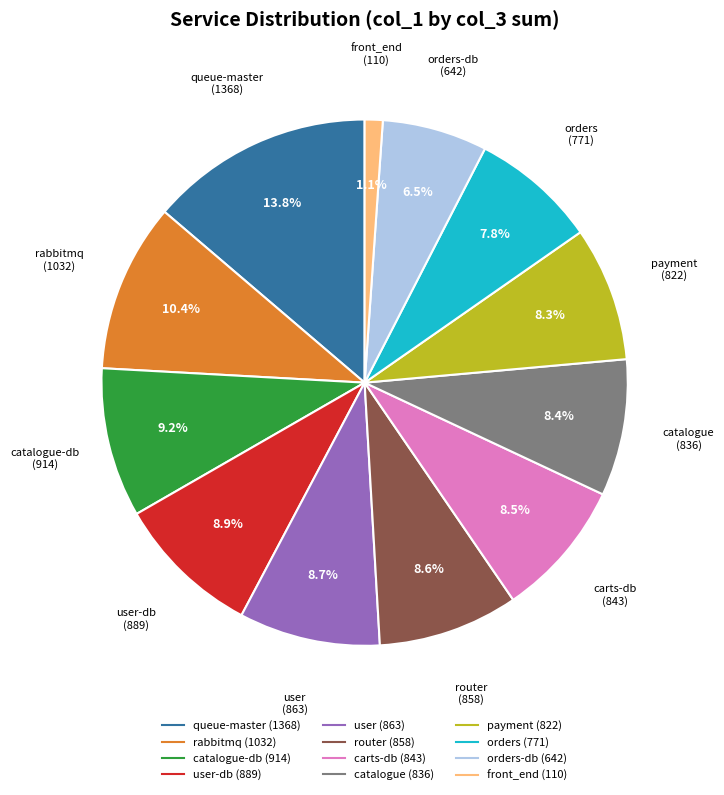

Is there a majority slice in this chart?

No